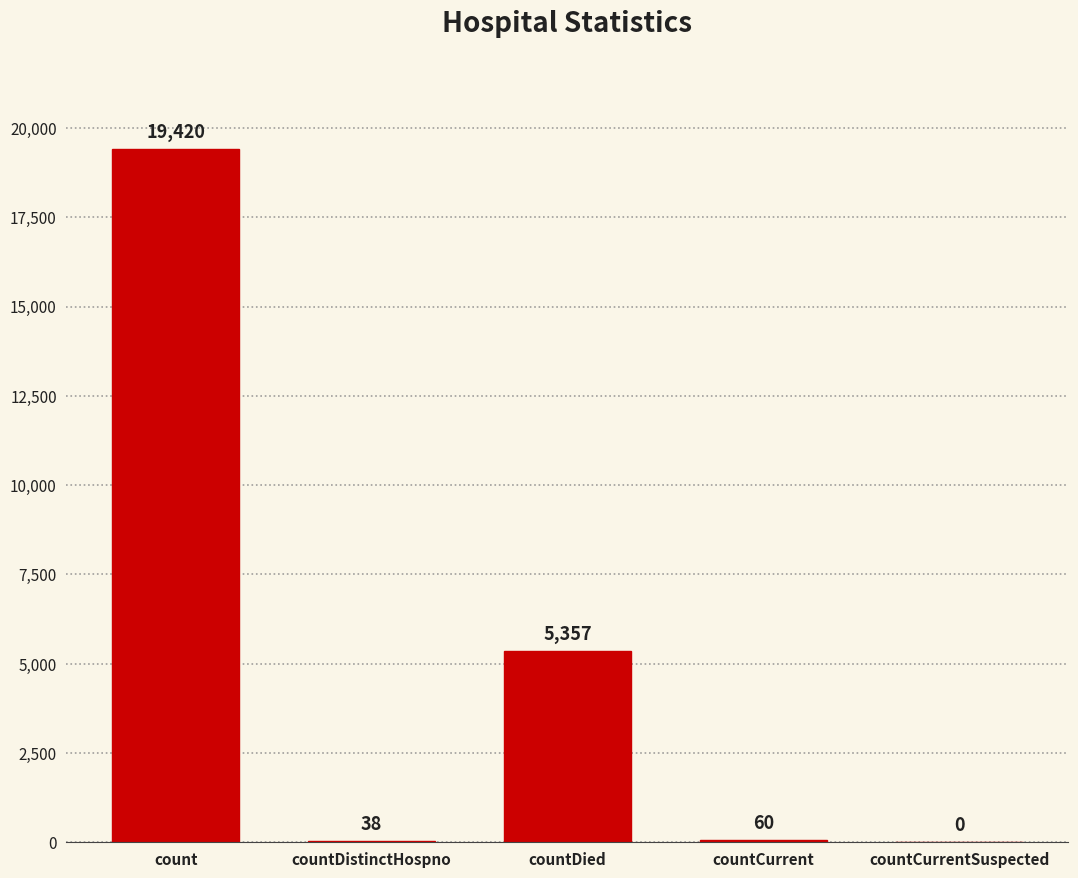

How many categories are shown in the chart?

5